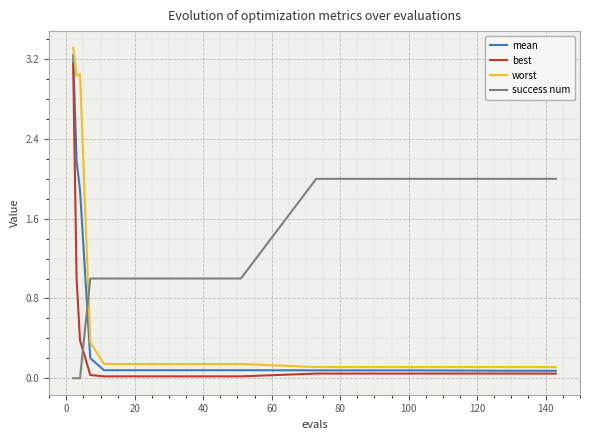

True or false: mean and worst cross at least once.

False